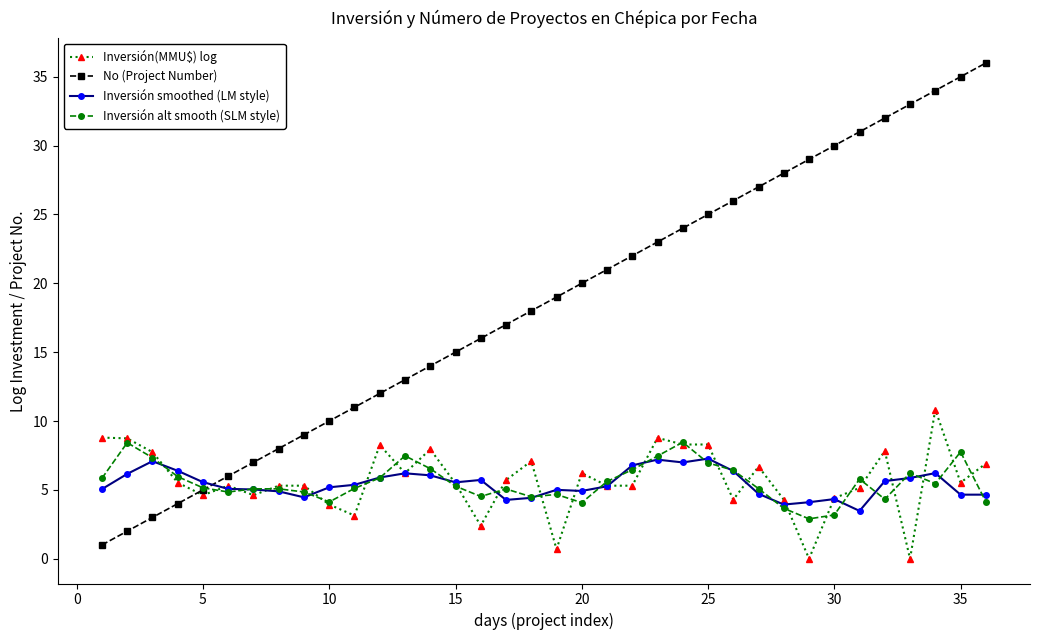

What is the value of the Inversión alt smooth (SLM style) point at the 6th from the left?

4.8